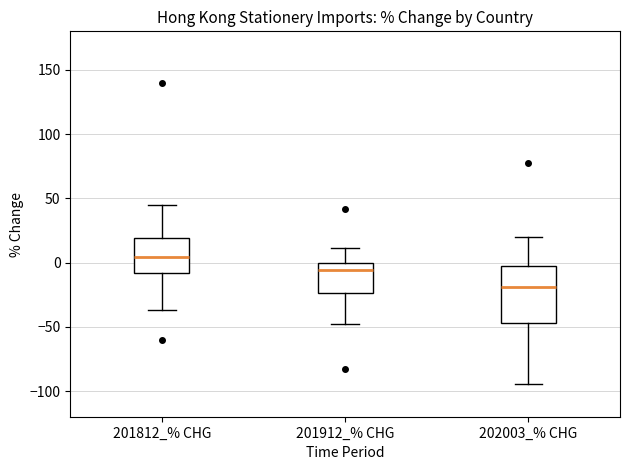

Which box has the lowest median line?

202003_% CHG